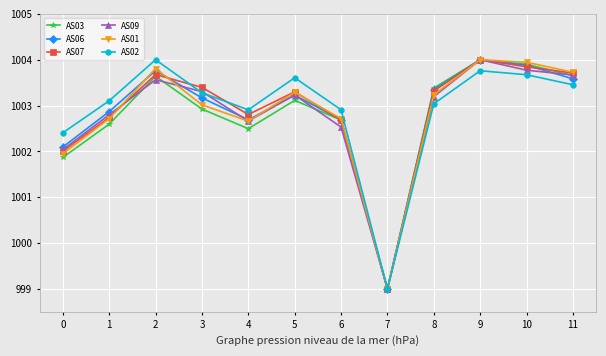

What is the average value of the AS03 series?

1002.8